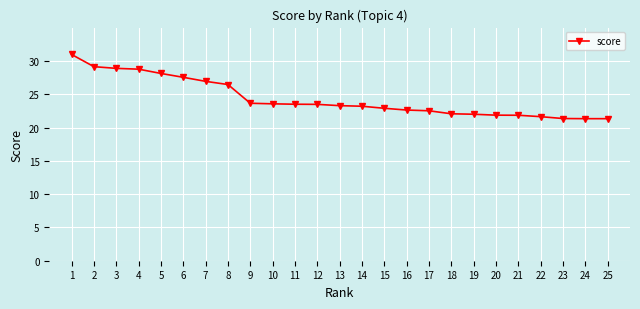

What is the sum of all values?

608.8